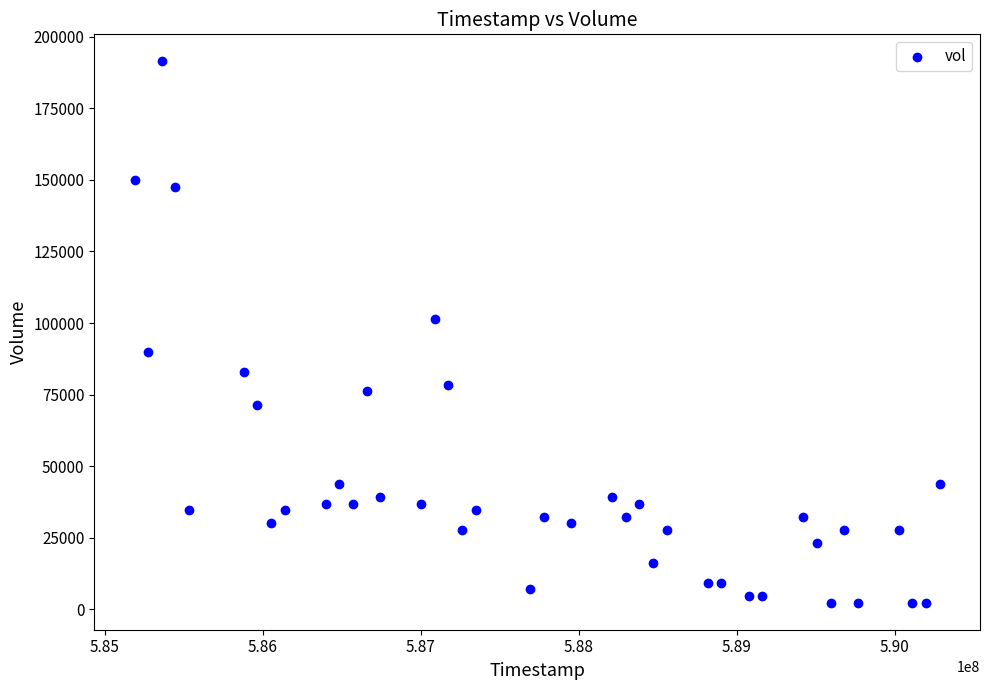

What is the range of X values (max minus min)?

5097600